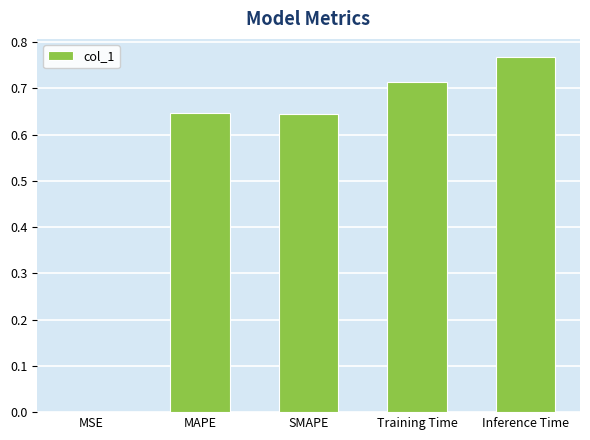

The chart shows a value of 1.1 at Training Time. True or false?

False